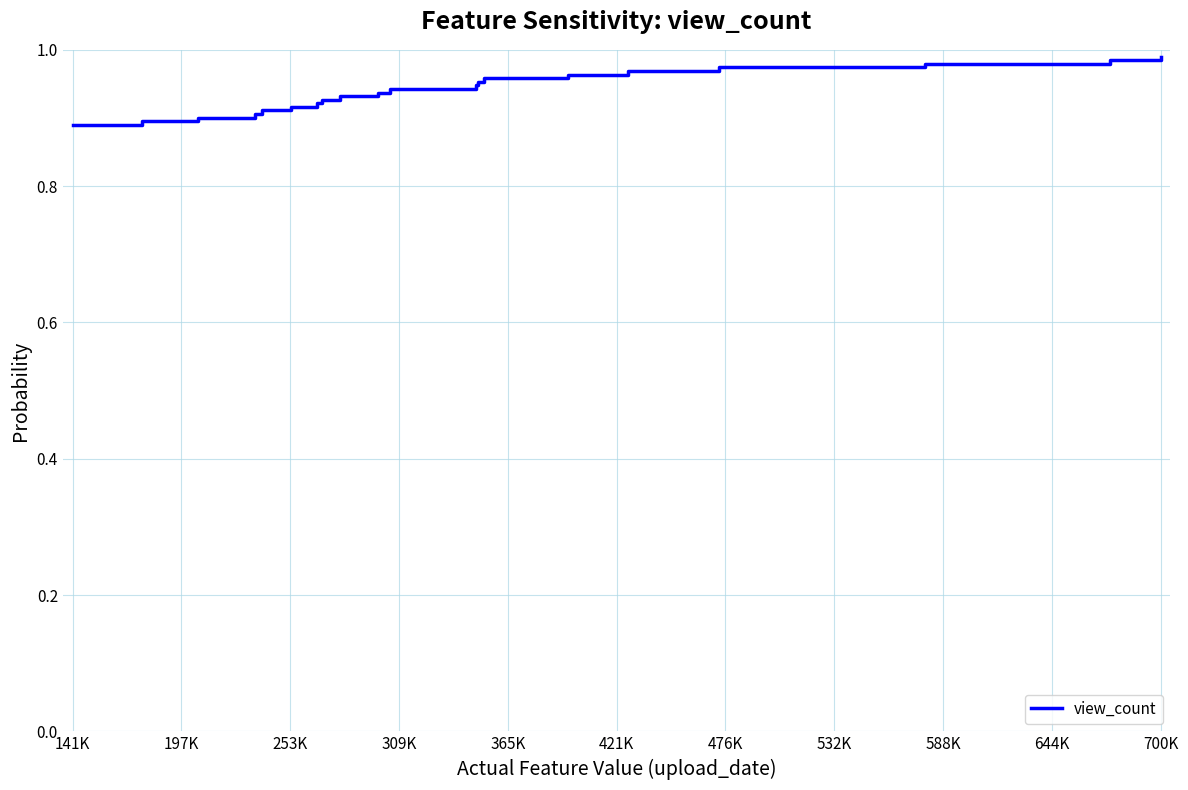

Does the chart display data point markers on the line(s)?

No